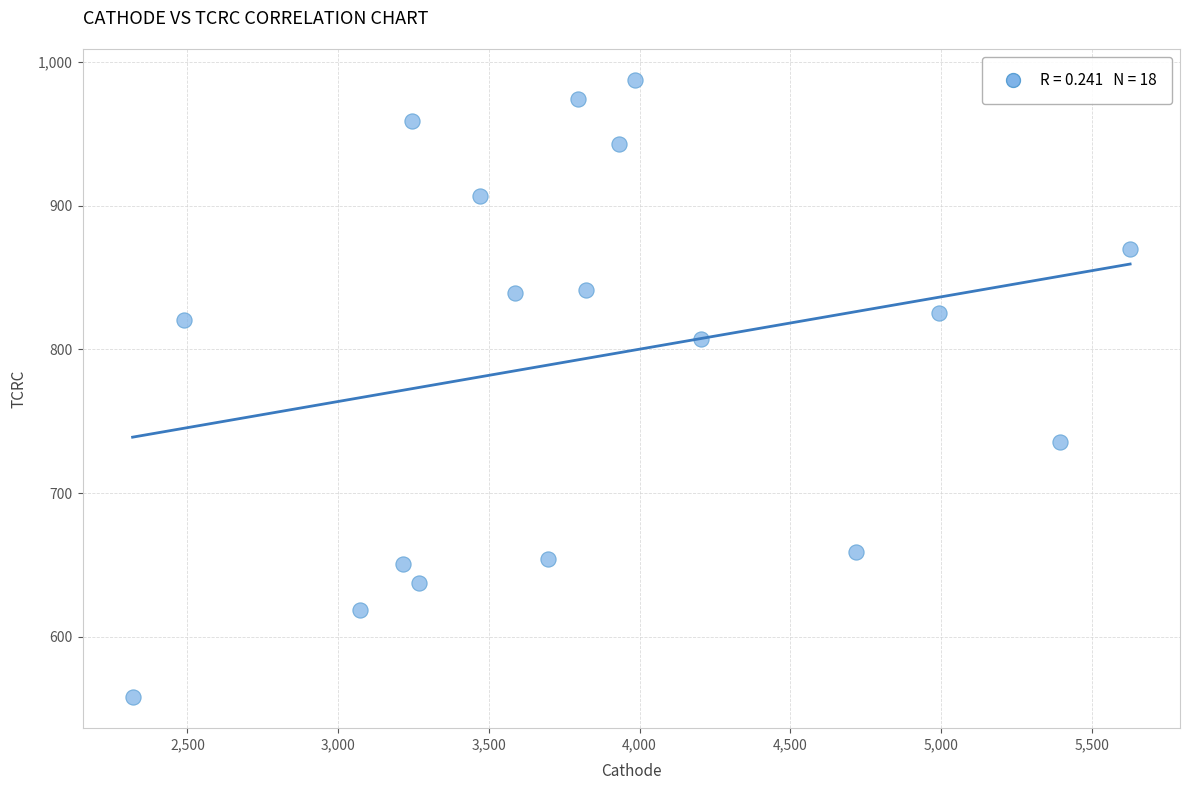

What is the range of Y values (max minus min)?

429.5